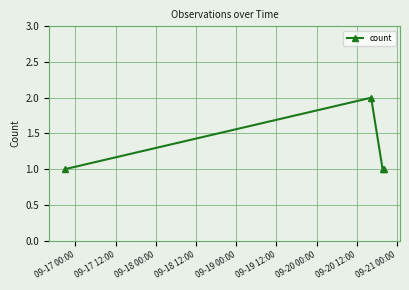

How many values are between 1 and 2?

4